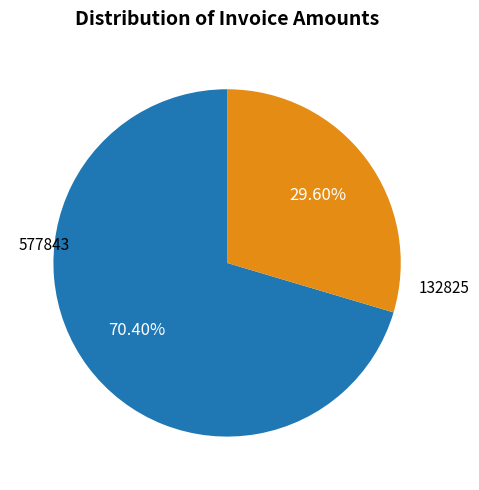

Is 132825 the majority of the pie?

No